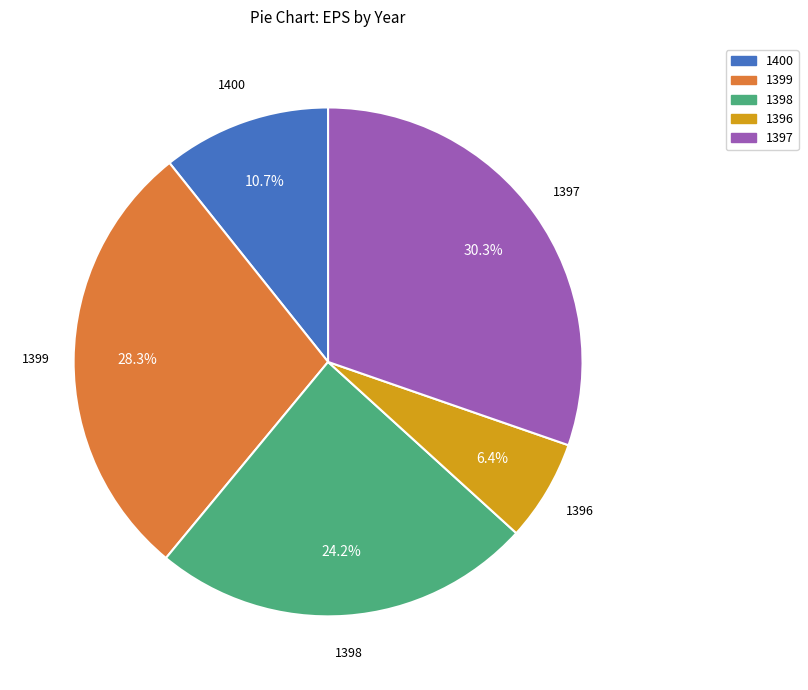

What percentage is the 1399 slice, to the nearest percent?

28%